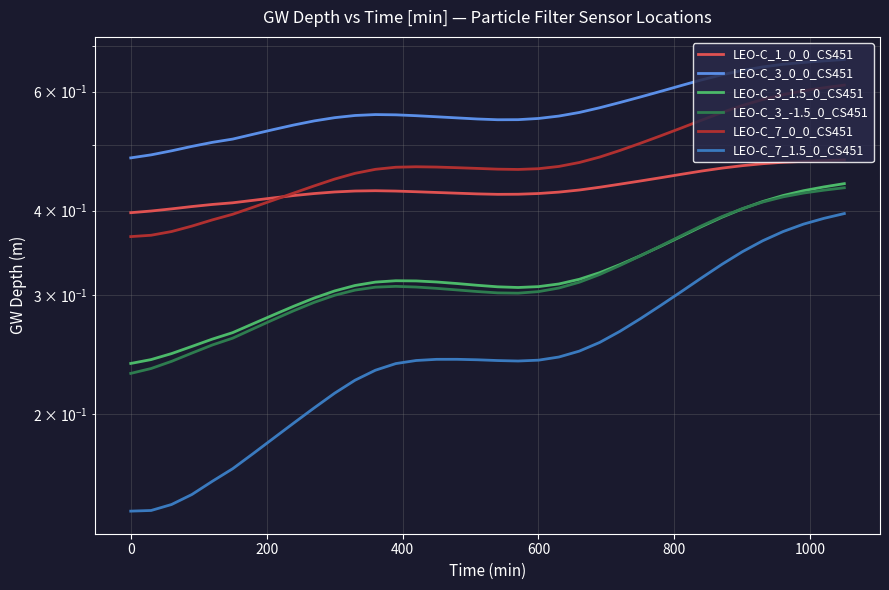

What is the greatest value displayed?

0.7